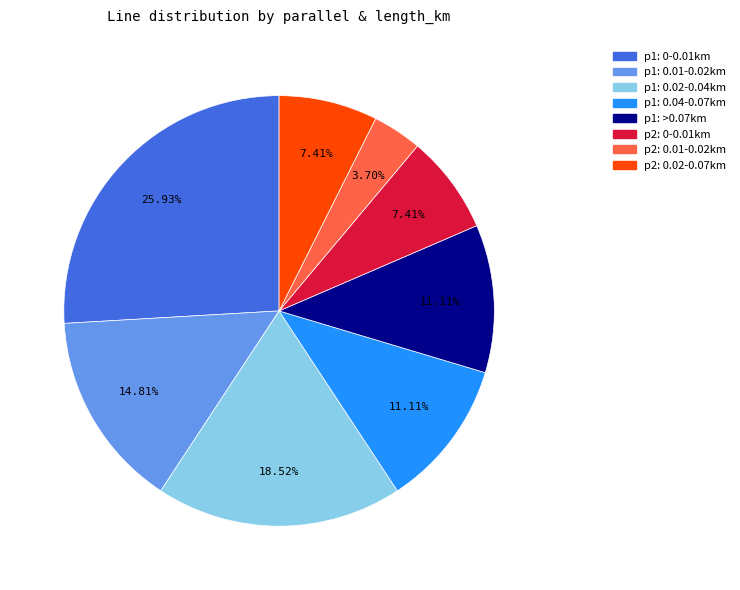

Is there a majority slice in this chart?

No